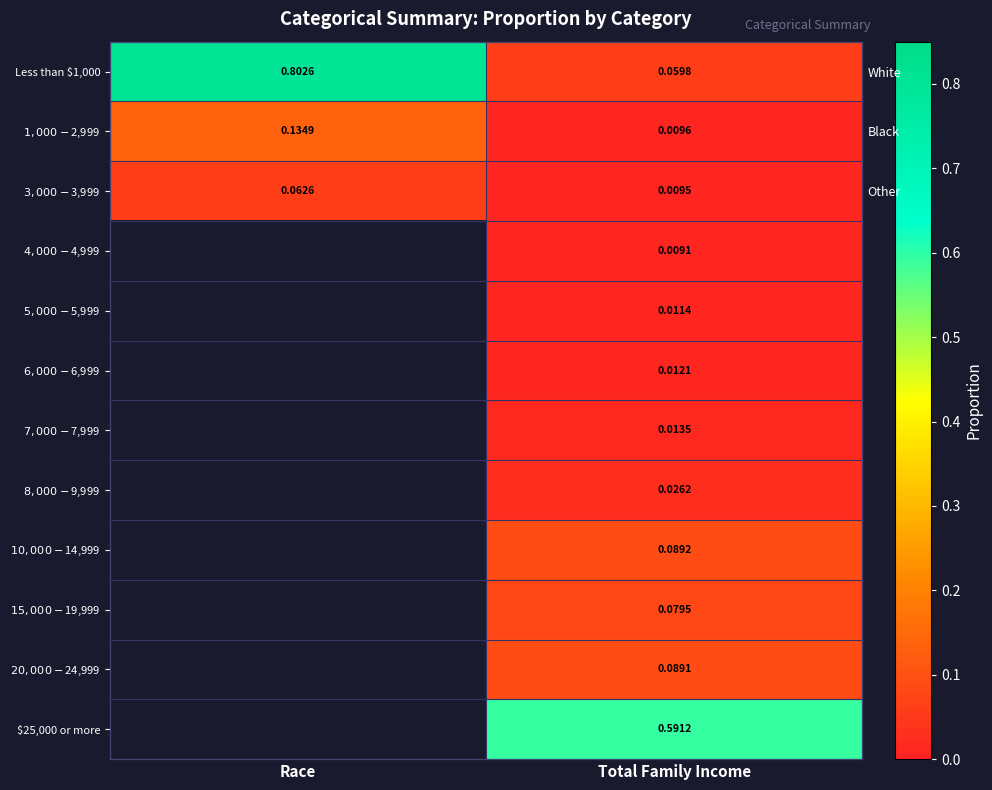

Where does the $7,000 - $7,999 series first go above 0?

Total Family Income